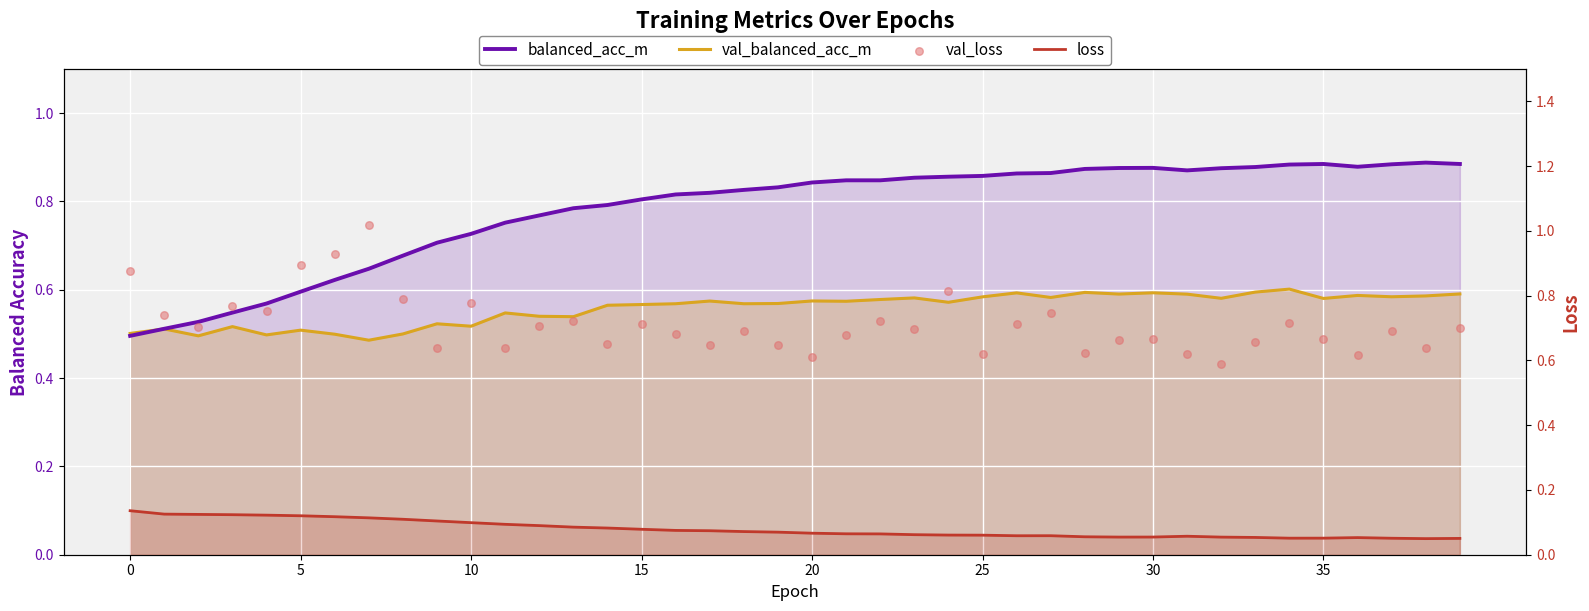

What is the total value across all series at 30?

2.2